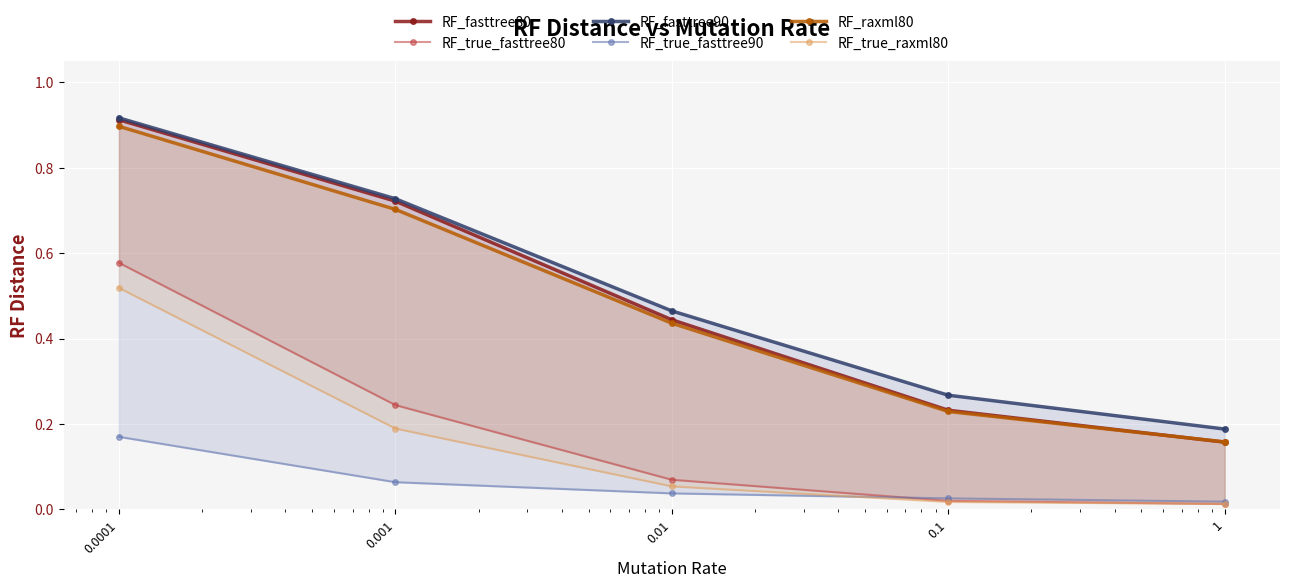

At which label is RF_true_fasttree90 closest to 0?

1